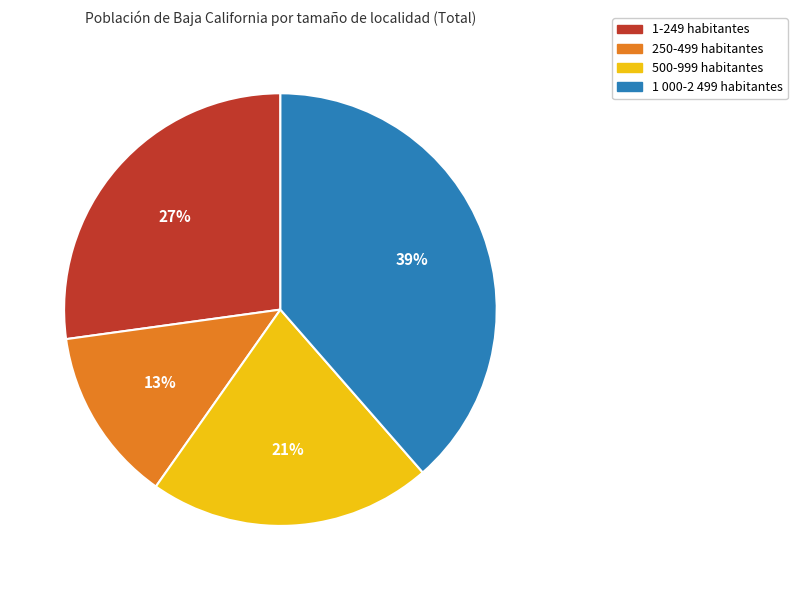

To the nearest percent, what is the average slice percentage?

25%